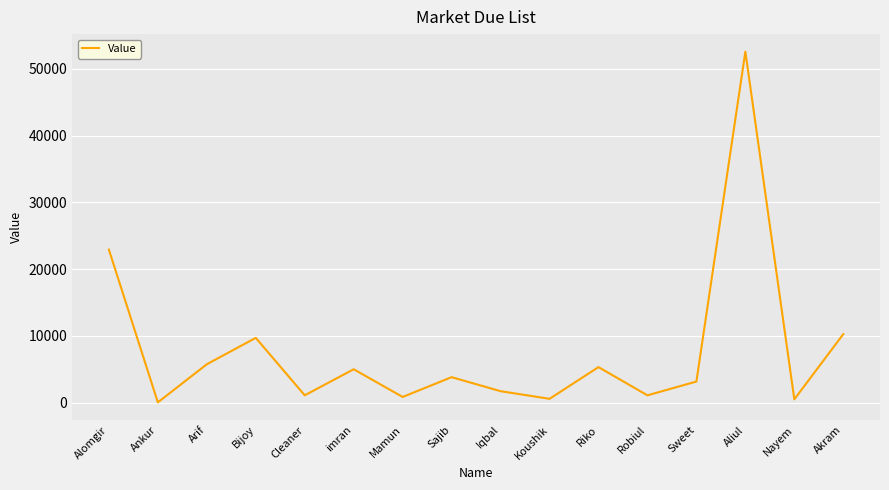

Approximately how many times larger is the value at Robiul compared to Iqbal?

0.6